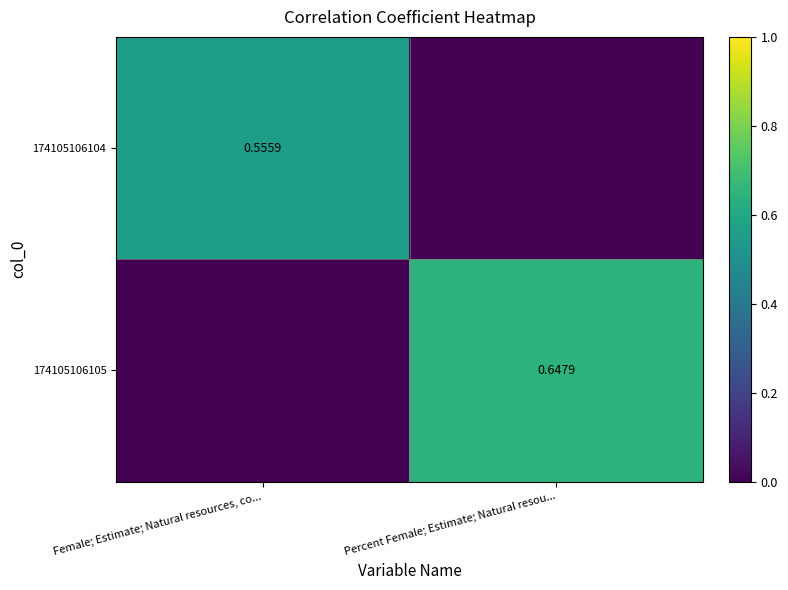

What is the total value across all series at Percent Female; Estimate; Natural resou...?

0.6